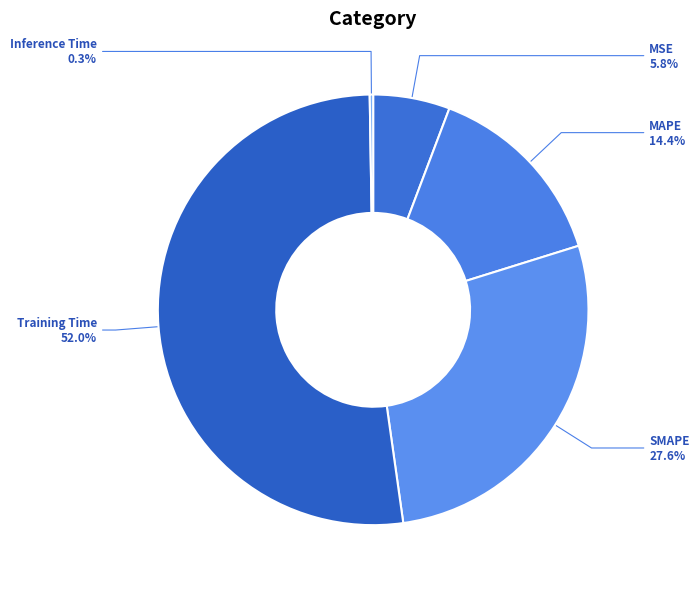

How much of the chart is everything except MAPE?

85.6%